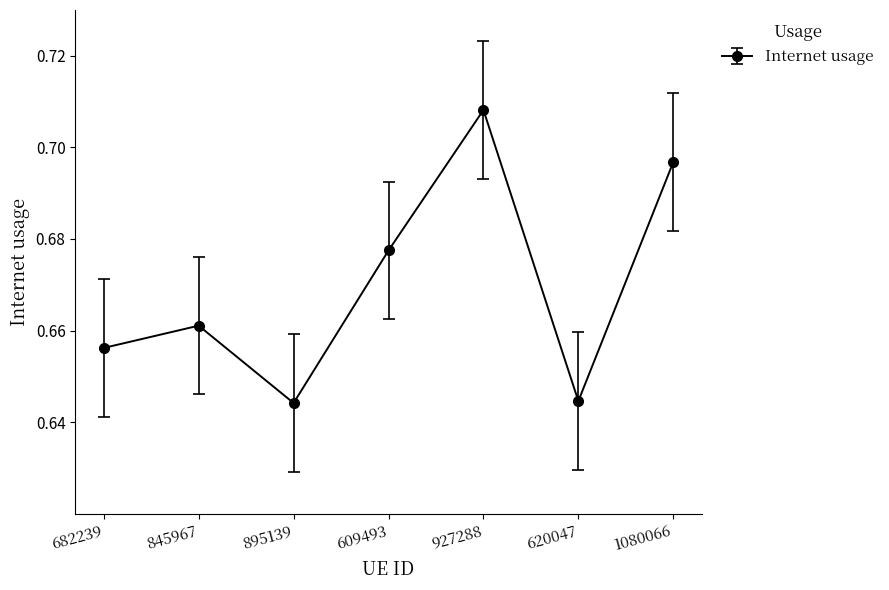

How many values are between 0 and 1?

7